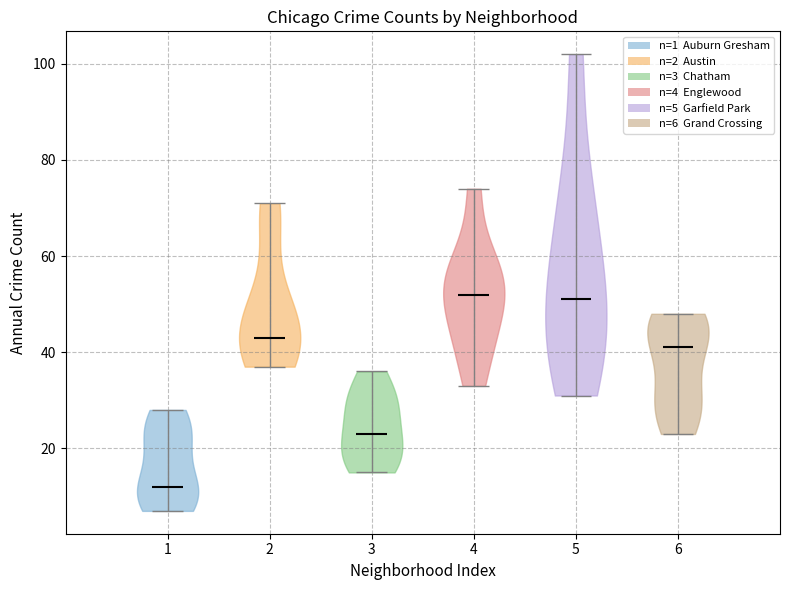

Reading left to right, read every violin against the y-axis: where its median line is, and the lowest and highest points it reaches. The values are not printed on the chart, so give them approximately, as read against the axis.

1: median line 12, lowest point 8, highest point 28
2: median line 44, lowest point 38, highest point 72
3: median line 24, lowest point 16, highest point 36
4: median line 52, lowest point 34, highest point 74
5: median line 52, lowest point 32, highest point 102
6: median line 42, lowest point 24, highest point 48